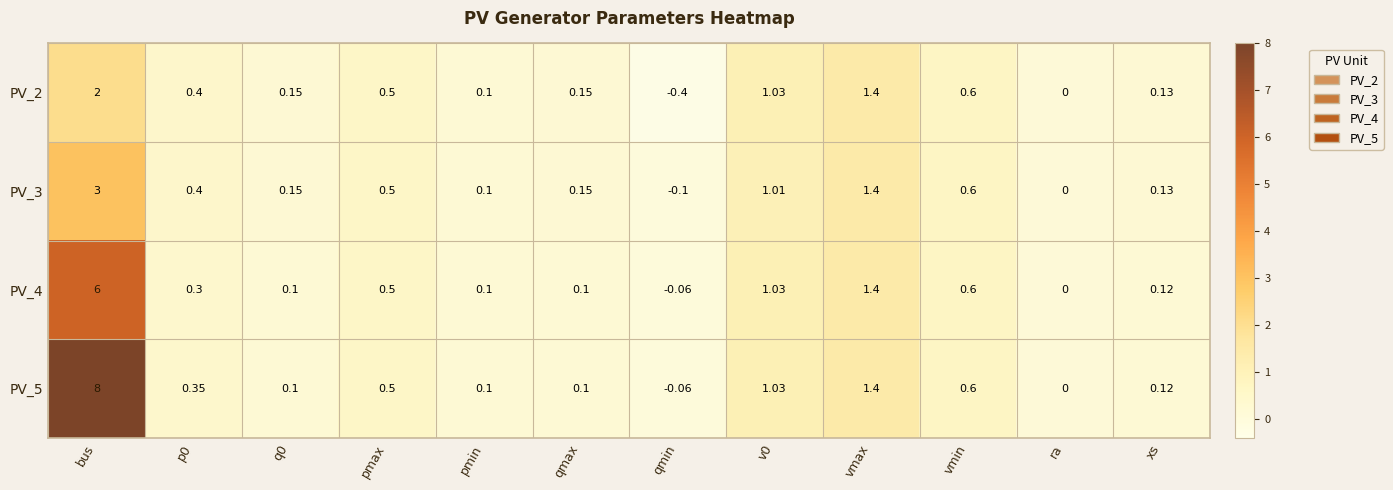

Rank the series by their maximum value, from highest to lowest.

PV_5, PV_4, PV_3, PV_2